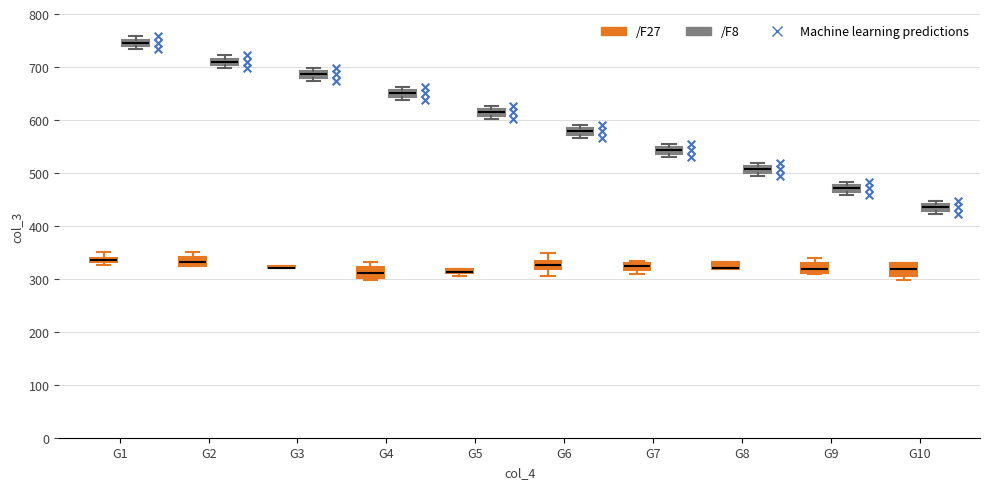

Where is the upper edge of the box for G8 (/F27) on the y-axis? The values are not printed on the chart, so give them approximately, as read against the axis.

330